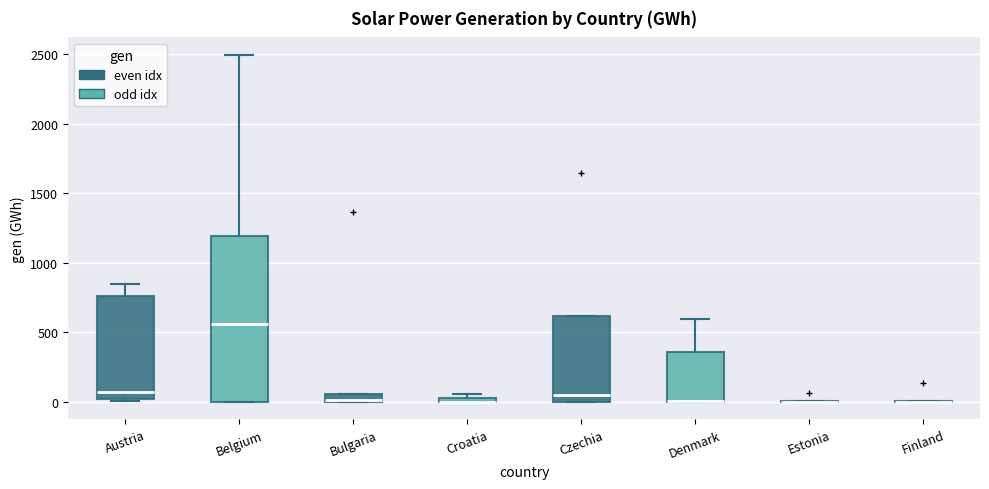

Comparing the boxes themselves (not the whiskers), which one is the tallest?

Belgium